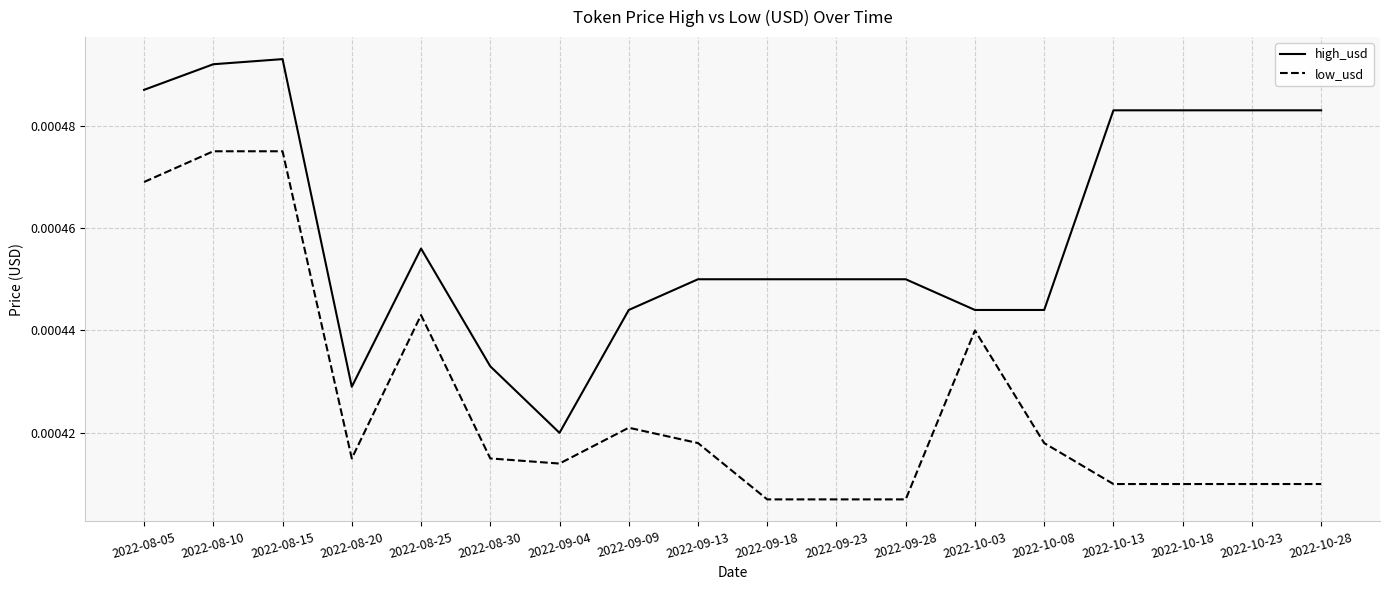

Which series has the largest total across all categories?

high_usd